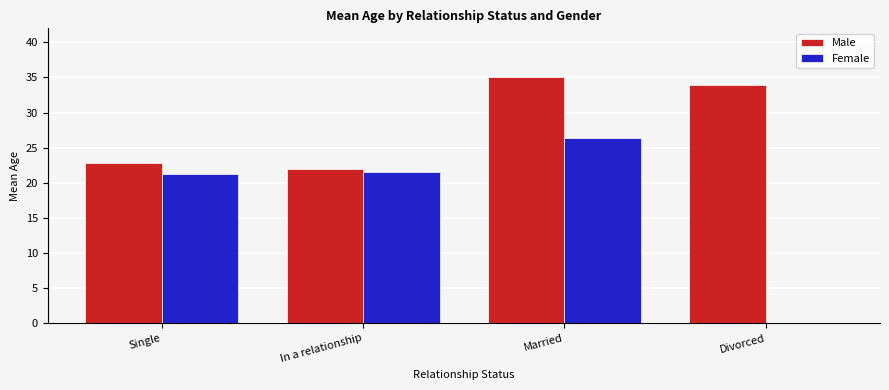

Is the value of Male at Married greater than the value of Female at Single?

Yes